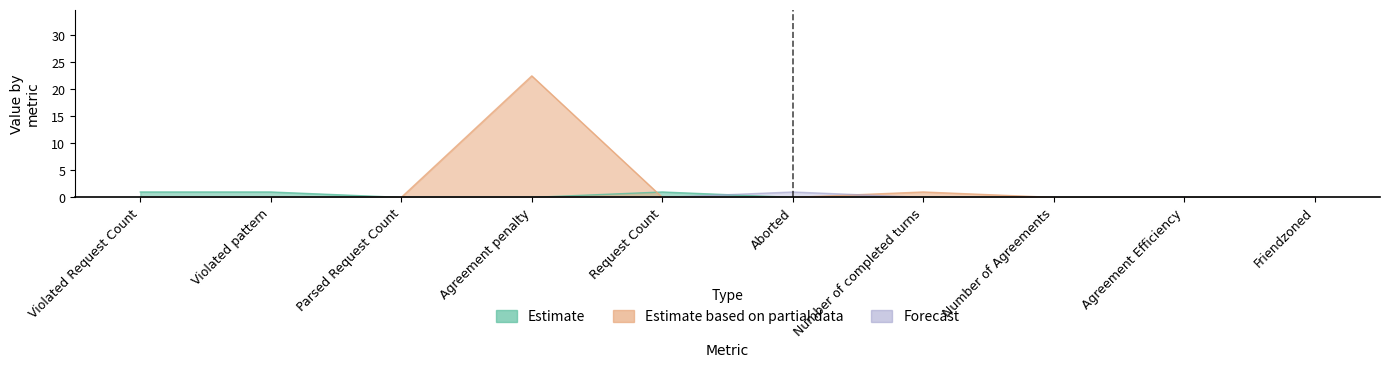

The Forecast series shows 0.0 at Violated pattern. True or false?

True